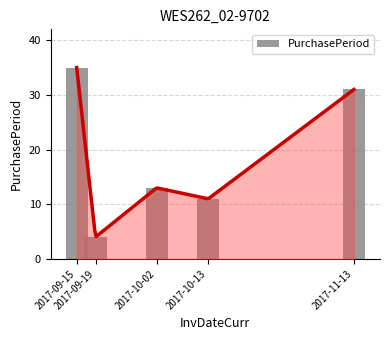

Reading left to right, list all the values displayed in this chart.

35	4	13	11	31